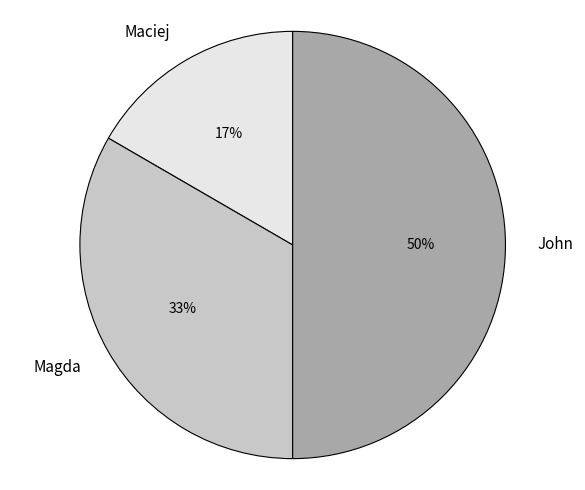

Which slice is the largest?

John